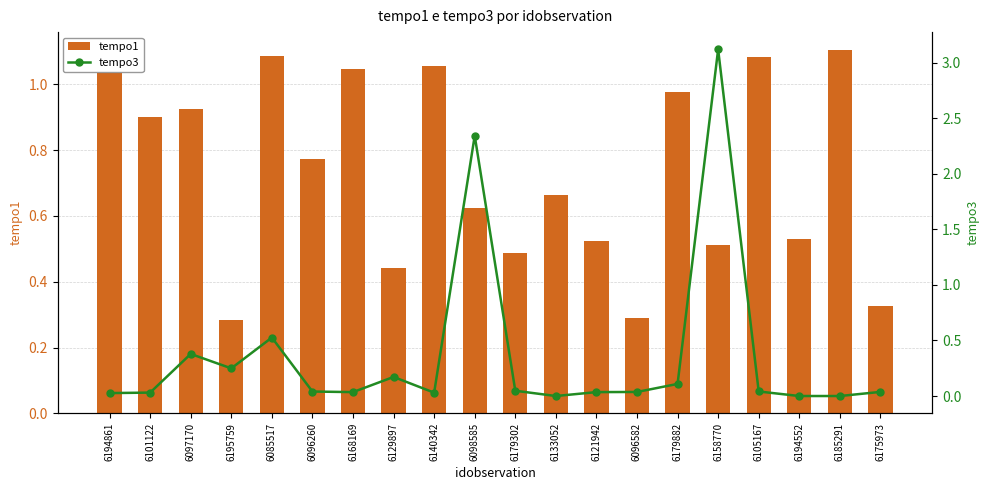

What are all the series names shown in the legend?

tempo1, tempo3